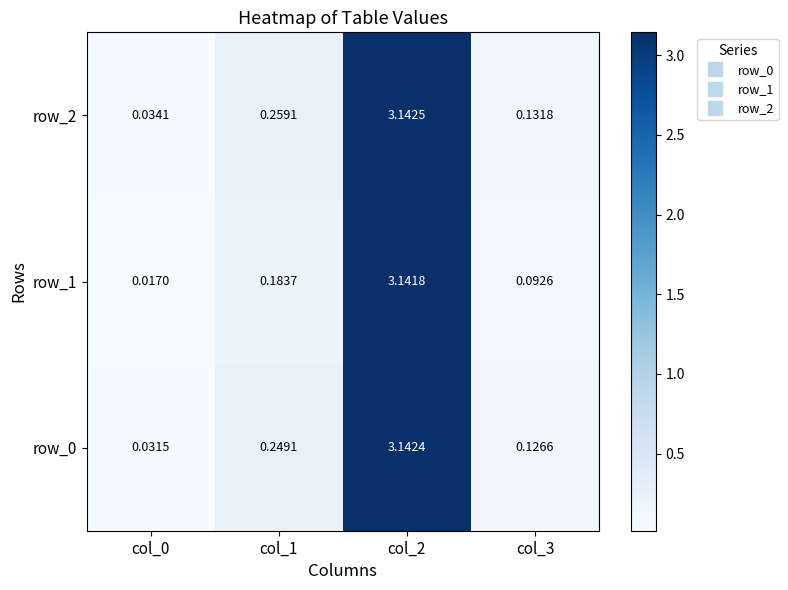

Is the value of row_0 at col_3 greater than the value of row_1 at col_0?

Yes